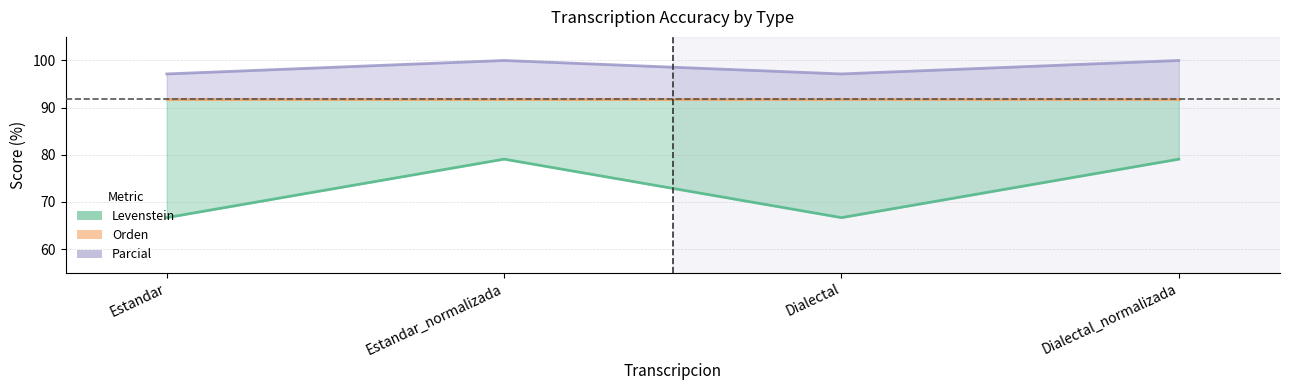

What is the total value across all series at Estandar_normalizada?

179.1